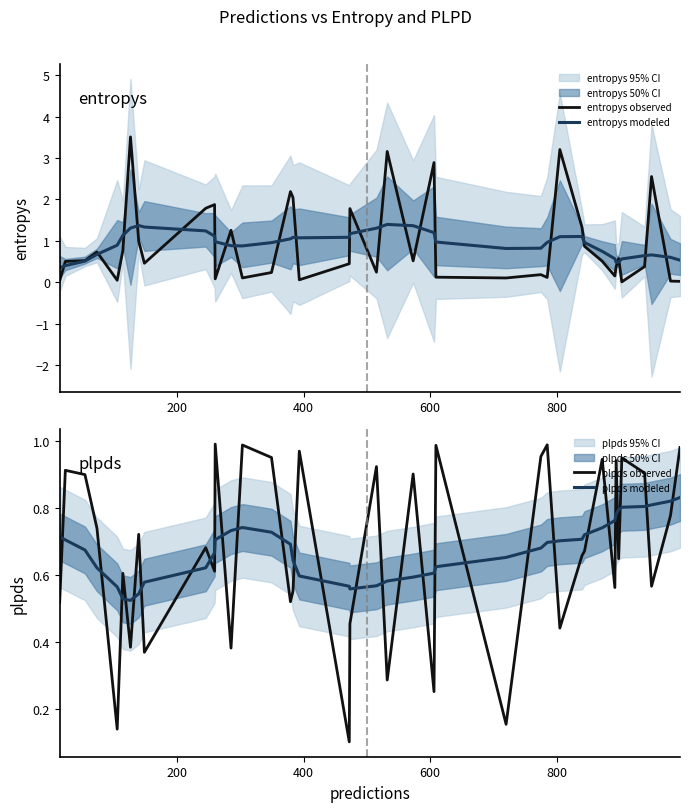

True or false: plpds modeled and entropys observed cross at least once.

True